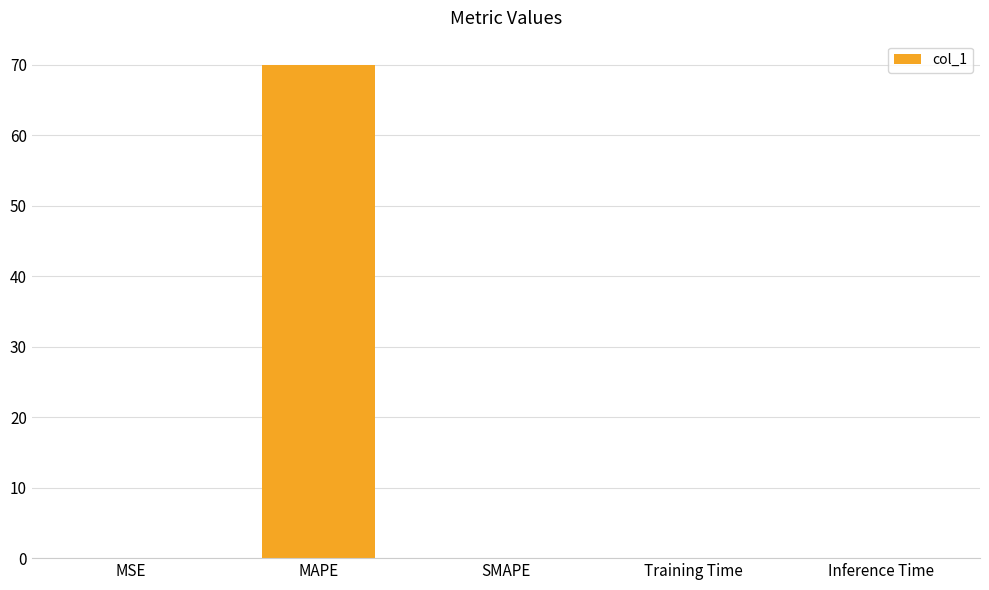

What is the sum of all values?

69.9